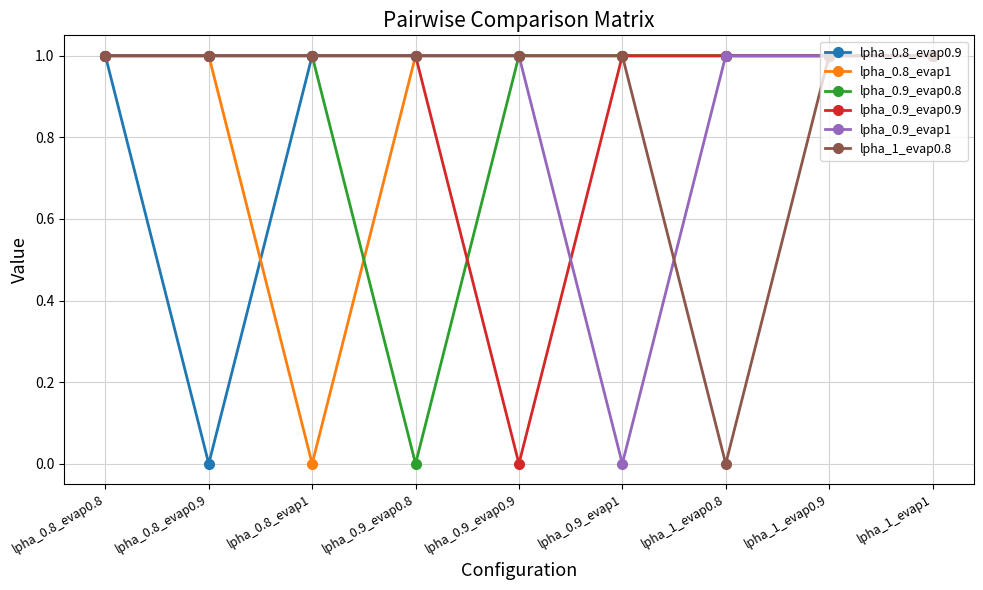

At which label is lpha_0.9_evap0.9 closest to 0?

lpha_0.9_evap0.9